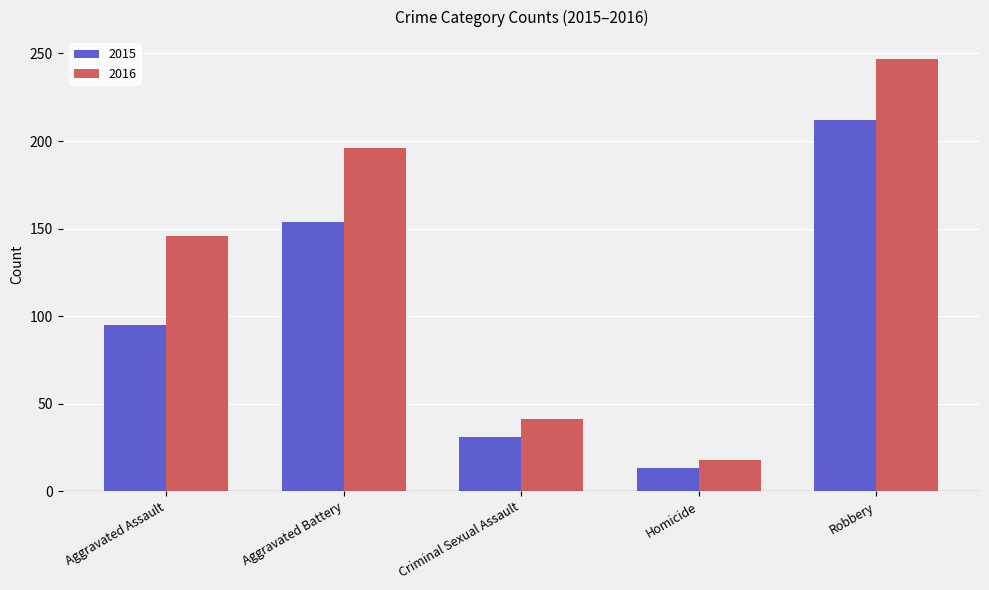

The 2016 series shows 146 at Aggravated Assault. True or false?

True